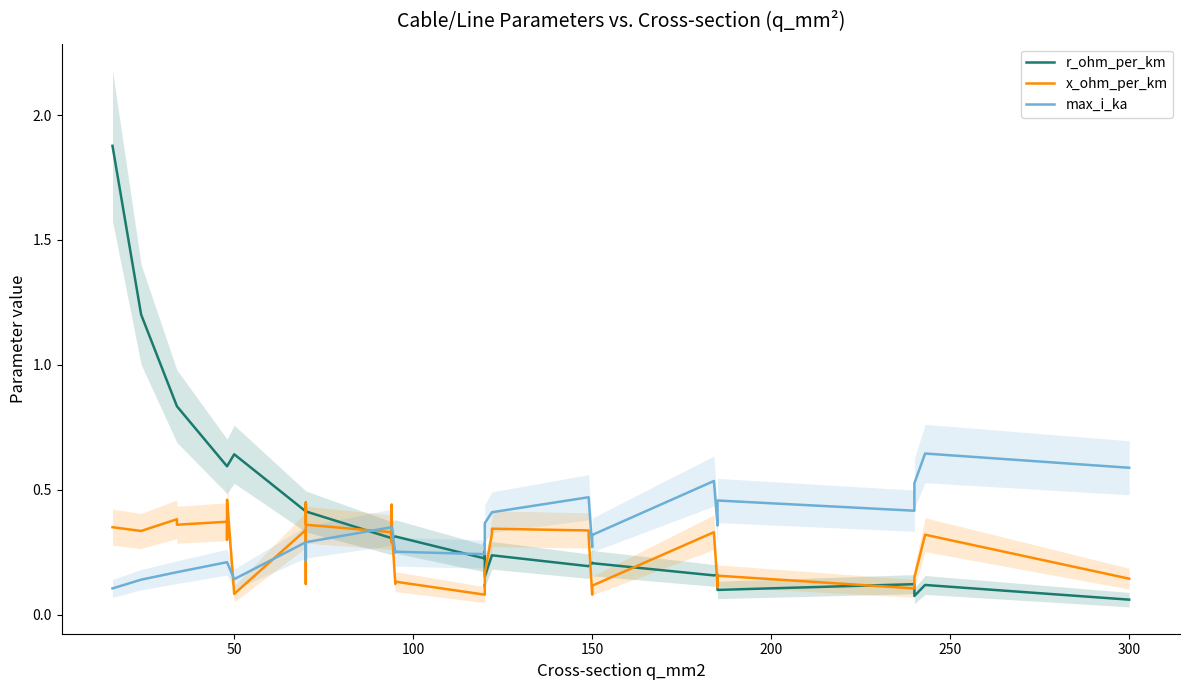

How many lines are shown in the chart?

3